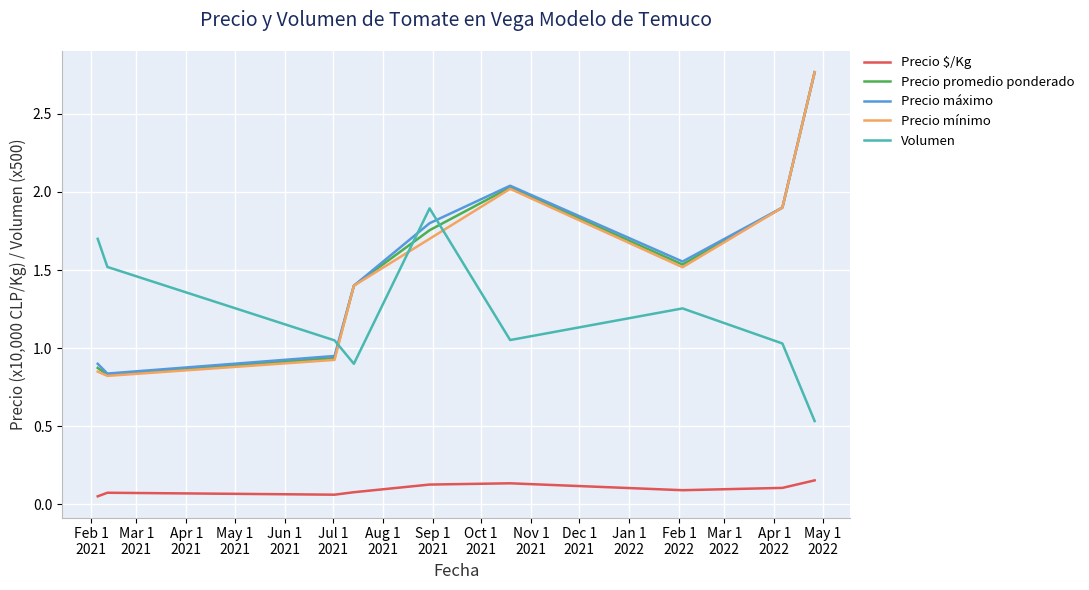

True or false: Precio $/Kg and Precio máximo intersect in this chart.

False